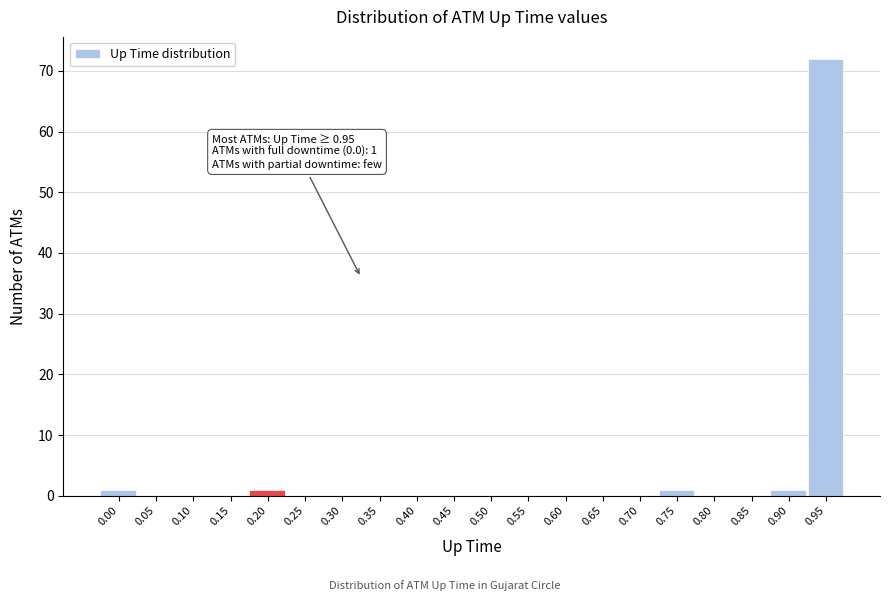

Reading left to right, transcribe all the data shown in this chart.

0.00=1	0.05=0	0.10=0	0.15=0	0.20=1	0.25=0	0.30=0	0.35=0	0.40=0	0.45=0	0.50=0	0.55=0	0.60=0	0.65=0	0.70=0	0.75=1	0.80=0	0.85=0	0.90=1	0.95=72